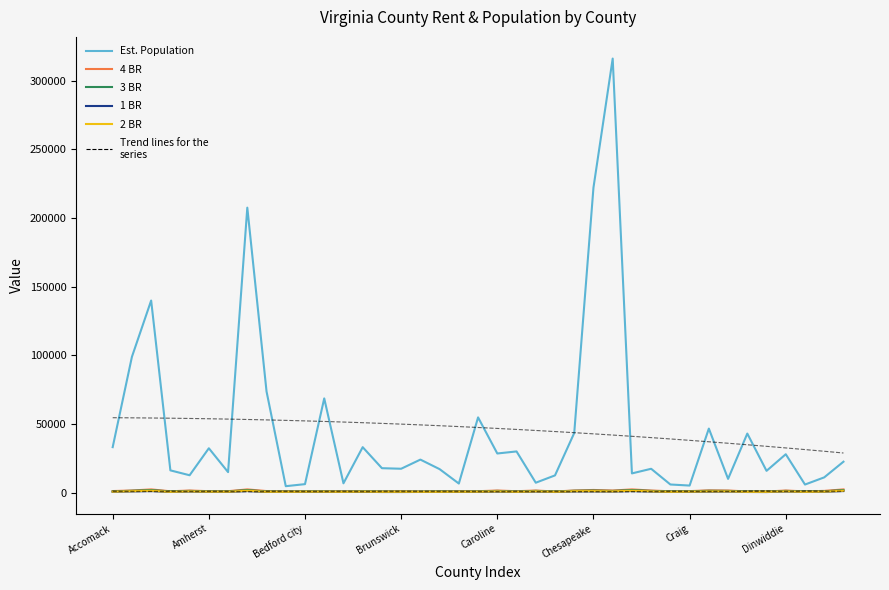

Rank the series by their maximum value, from highest to lowest.

Est. Population, 4 BR, 3 BR, 2 BR, 1 BR